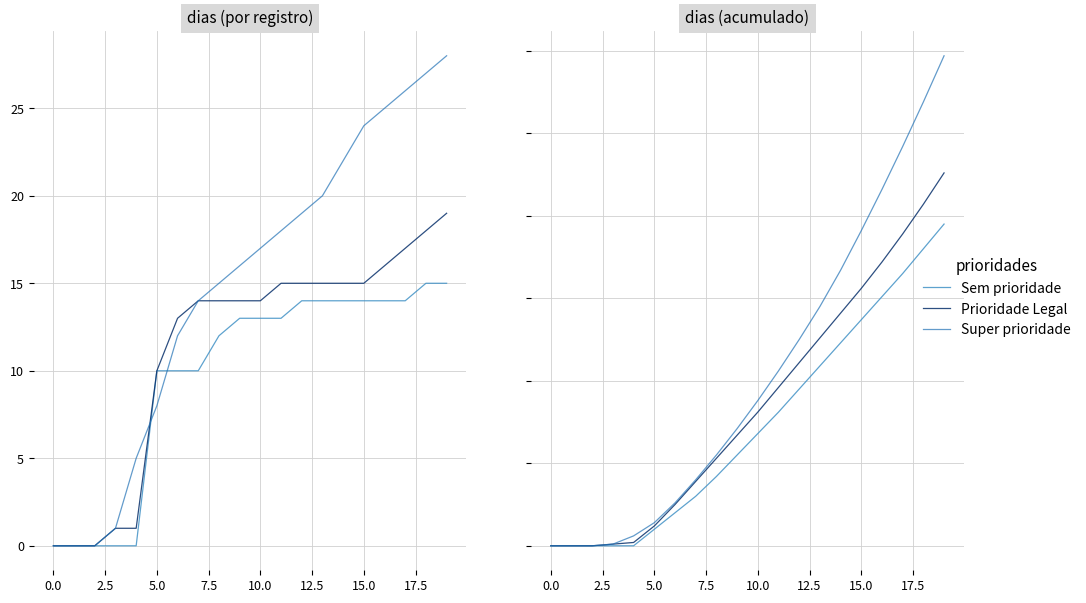

How many data points in Super prioridade are above 88?

9